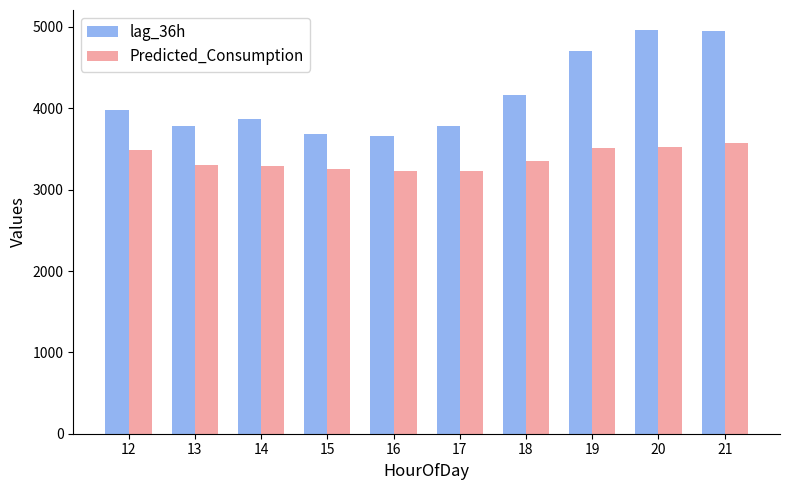

List the series in order of their overall mean, lowest first.

Predicted_Consumption, lag_36h